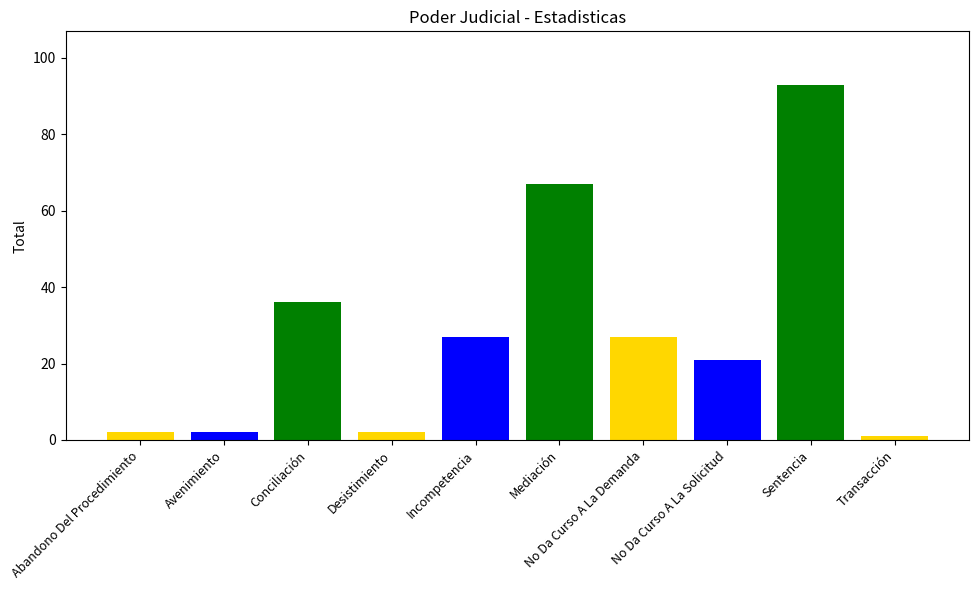

What is the sum of all values?

278